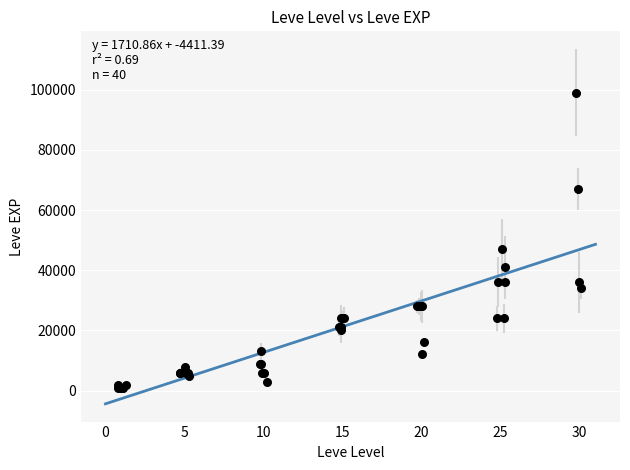

What Y value in the scatter plot is closest to 50000?

47000